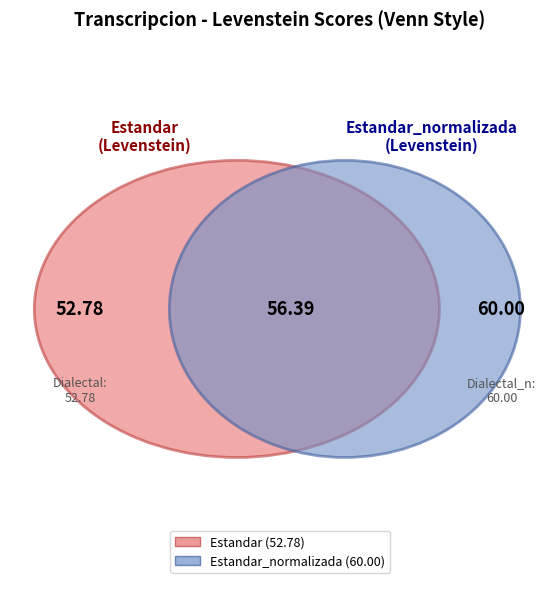

What is the smallest slice in the pie chart?

Estandar